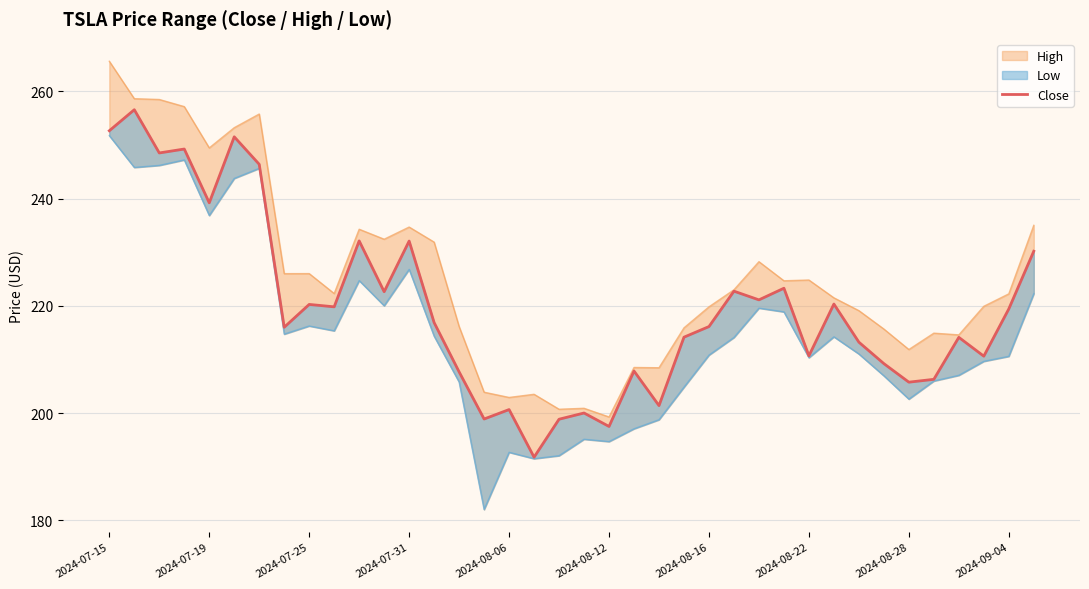

True or false: the data has more than 0 interior local peaks.

True